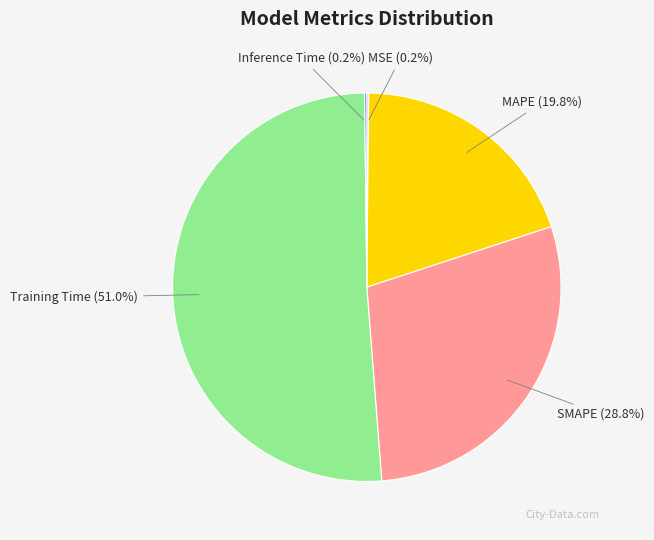

What percentage is NOT represented by MAPE?

80.2%